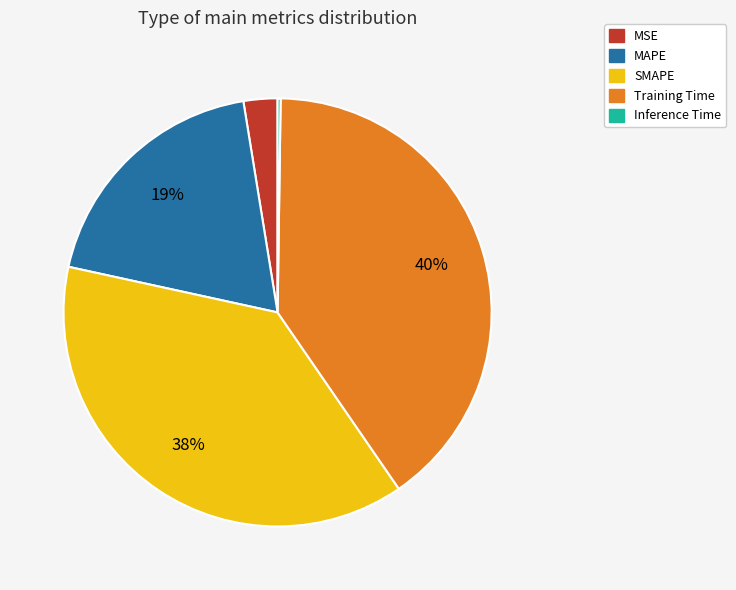

What percentage is the MAPE slice, to the nearest percent?

19%